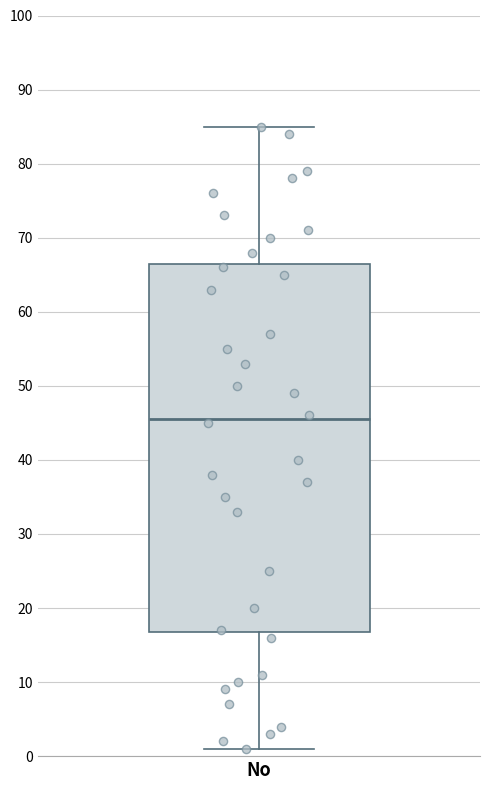

Read this box plot against the y-axis: the position of the median line, the range covered by the box, and the ends of both whiskers. The values are not printed on the chart, so give them approximately, as read against the axis.

median 46, box 17 to 67, whiskers 1 to 85